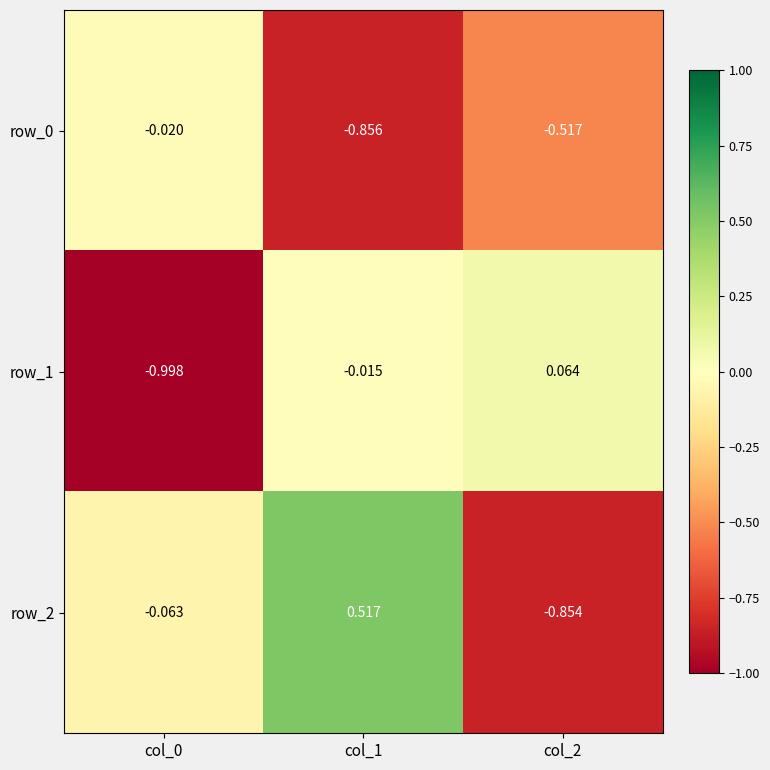

At which label does row_2 first exceed 0?

col_1